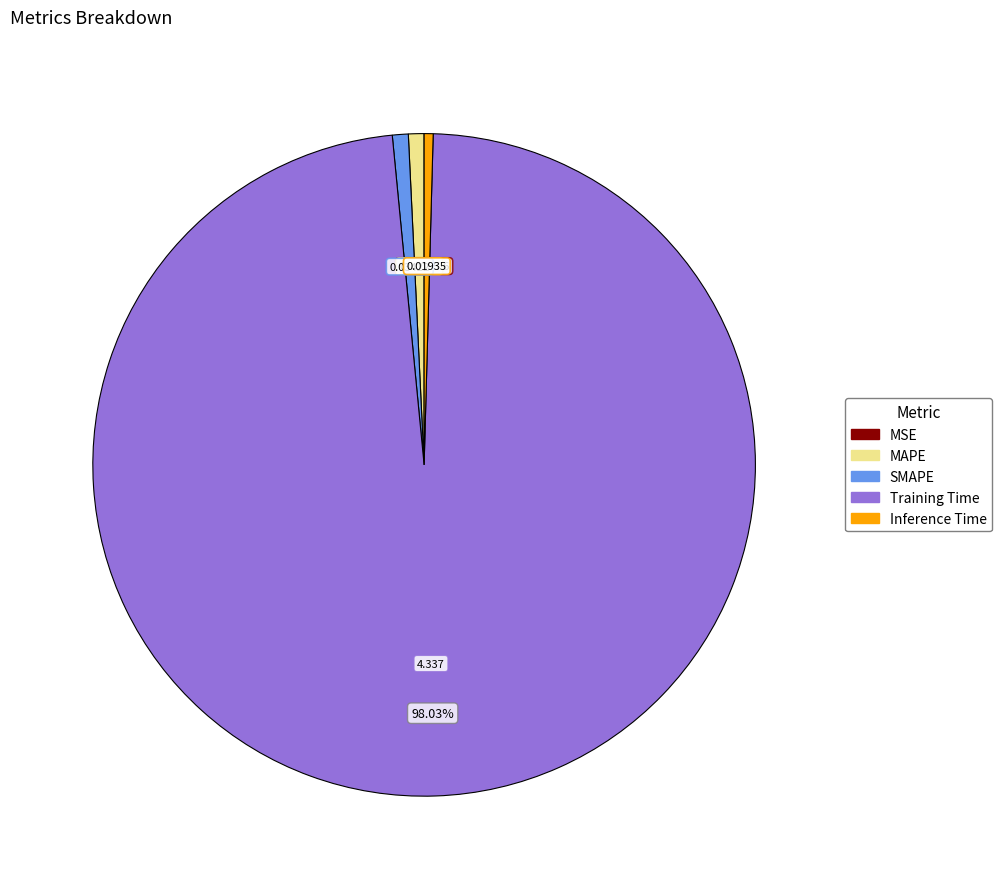

To the nearest percent, what portion does SMAPE represent?

1%